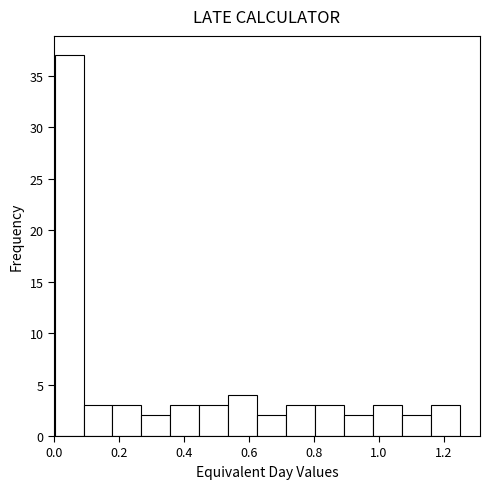

Reading left to right, transcribe this chart: for each bar, give the range it covers on the x-axis and its height. Neither the bar edges nor the heights are printed on the chart, so give them approximately, as read against the axes.

0.00 to 0.10: 37
0.10 to 0.18: 3
0.18 to 0.26: 3
0.26 to 0.36: 2
0.36 to 0.44: 3
0.44 to 0.54: 3
0.54 to 0.62: 4
0.62 to 0.72: 2
0.72 to 0.80: 3
0.80 to 0.90: 3
0.90 to 0.98: 2
0.98 to 1.08: 3
1.08 to 1.16: 2
1.16 to 1.26: 3